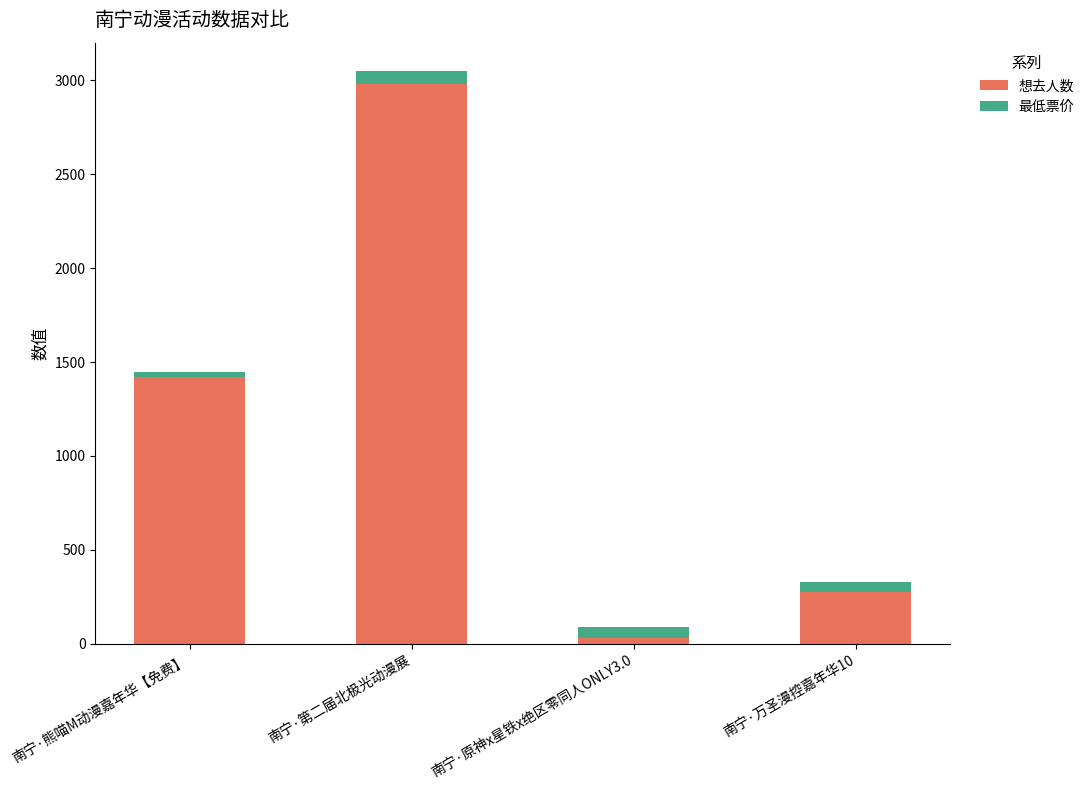

What is the sum of all 想去人数 values?

4709.0